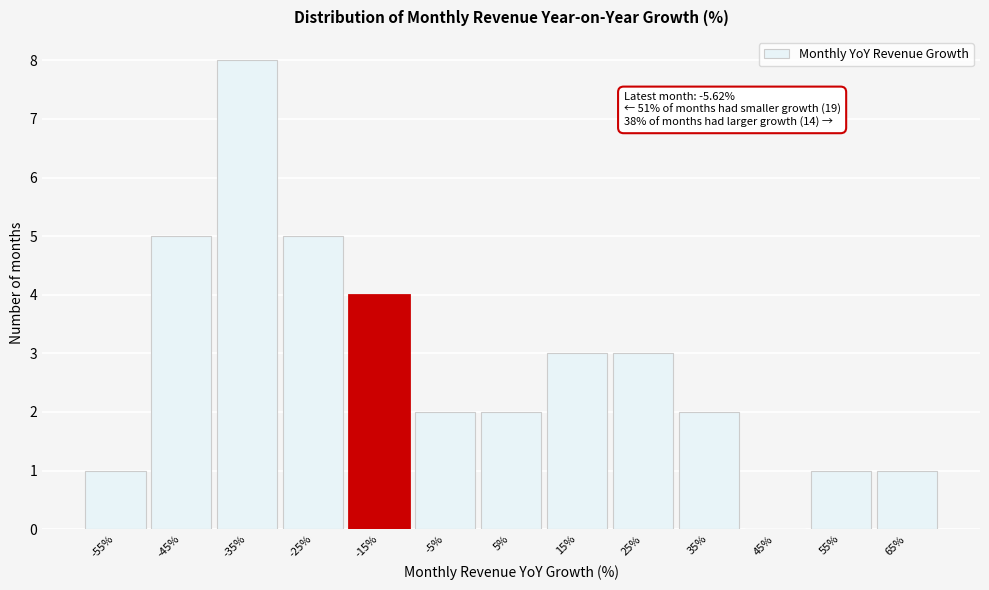

Reading left to right, transcribe all the data shown in this chart.

-55%=1	-45%=5	-35%=8	-25%=5	-15%=4	-5%=2	5%=2	15%=3	25%=3	35%=2	45%=0	55%=1	65%=1